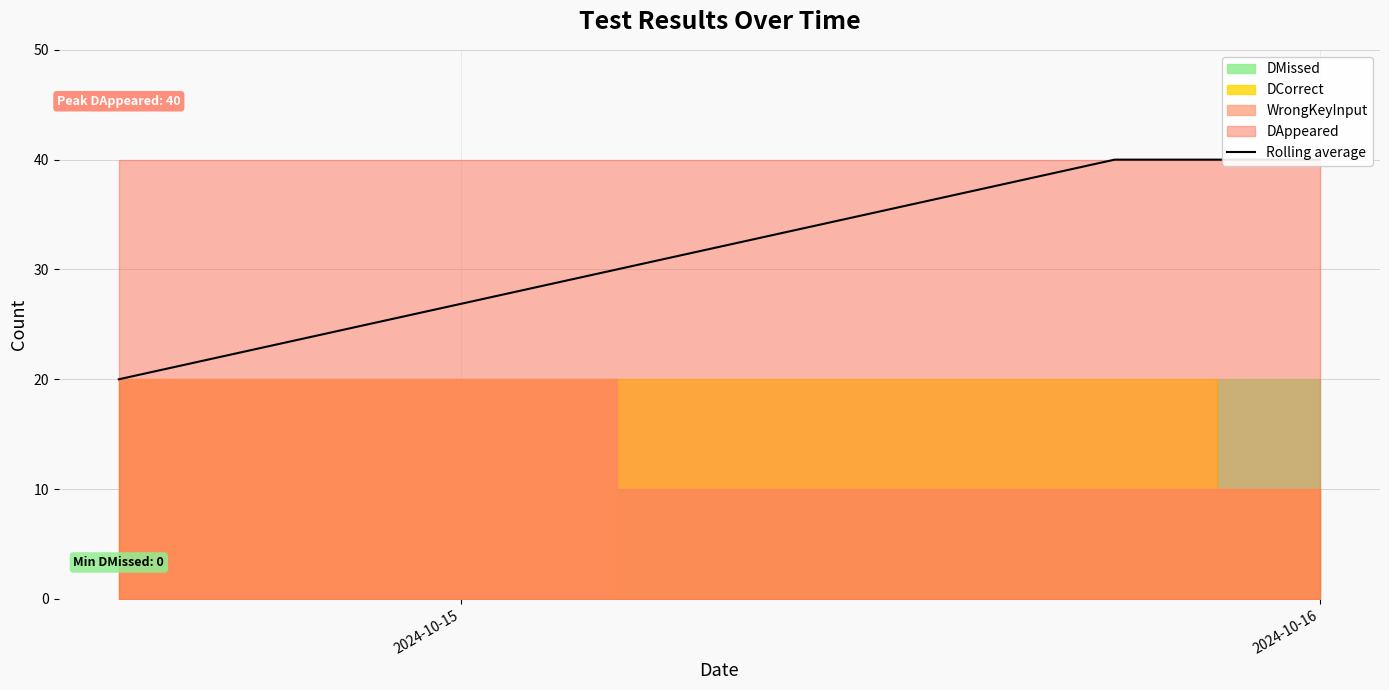

Approximately how many times larger is the value at 2024-10-15 compared to 2024-10-16?

0.5